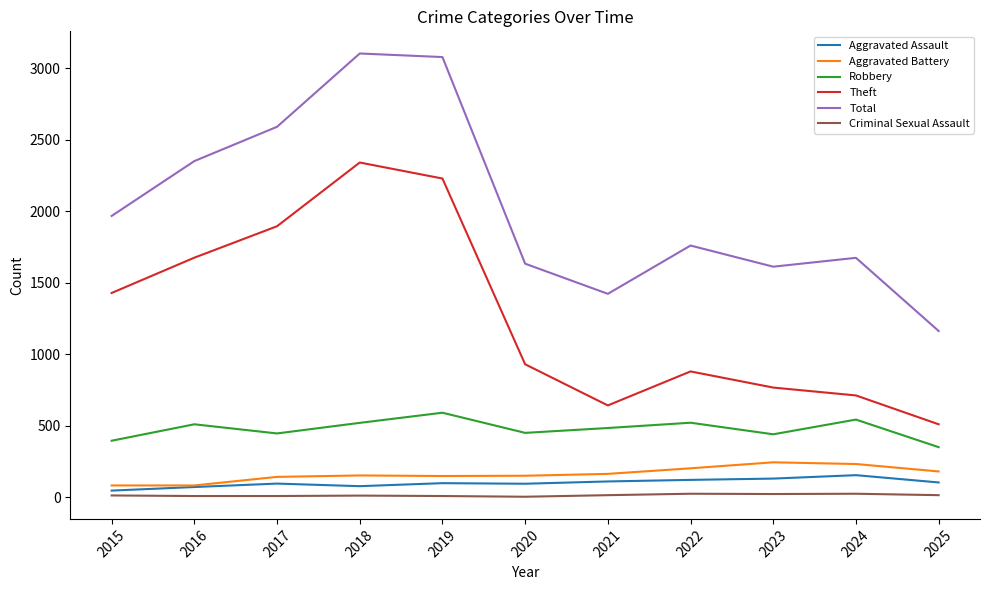

What is the maximum value for Total?

3105